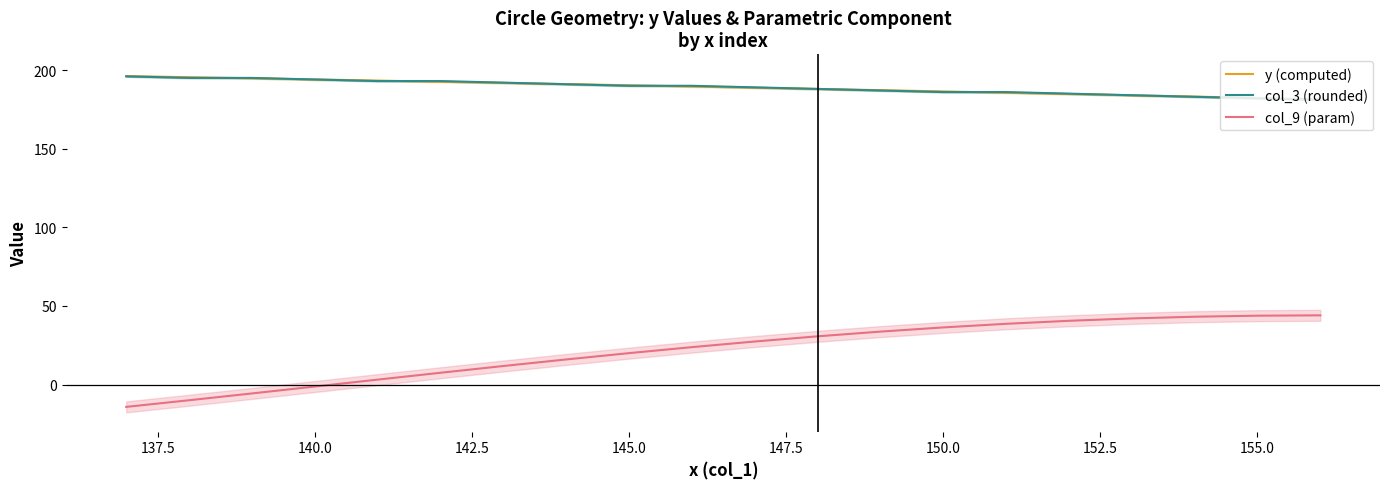

True or false: y (computed) and col_9 (param) cross at least once.

False